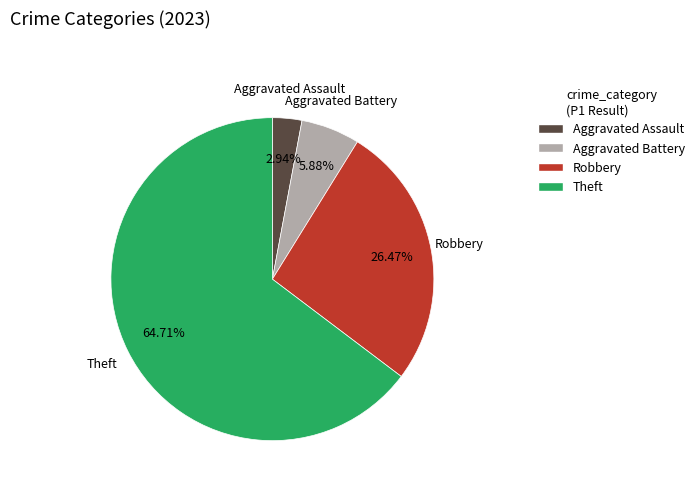

To the nearest percent, what percentage of the pie is Theft?

65%